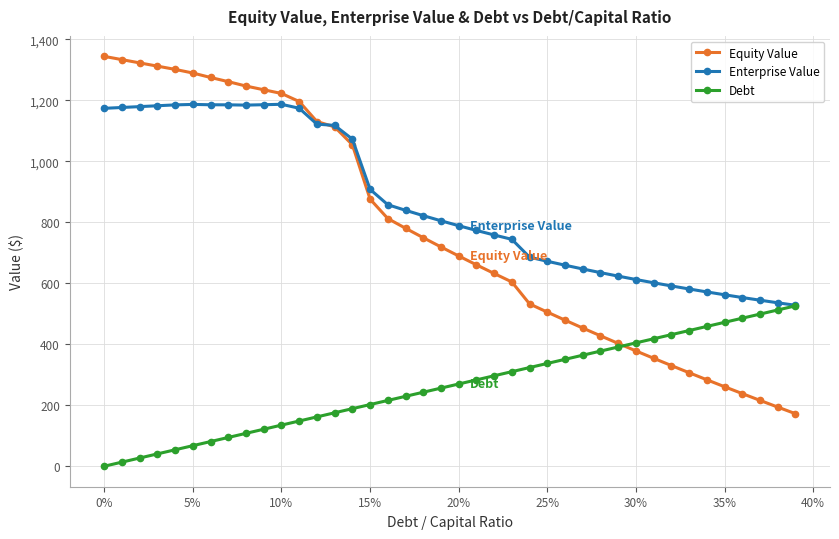

Count the number of data series in this chart.

3